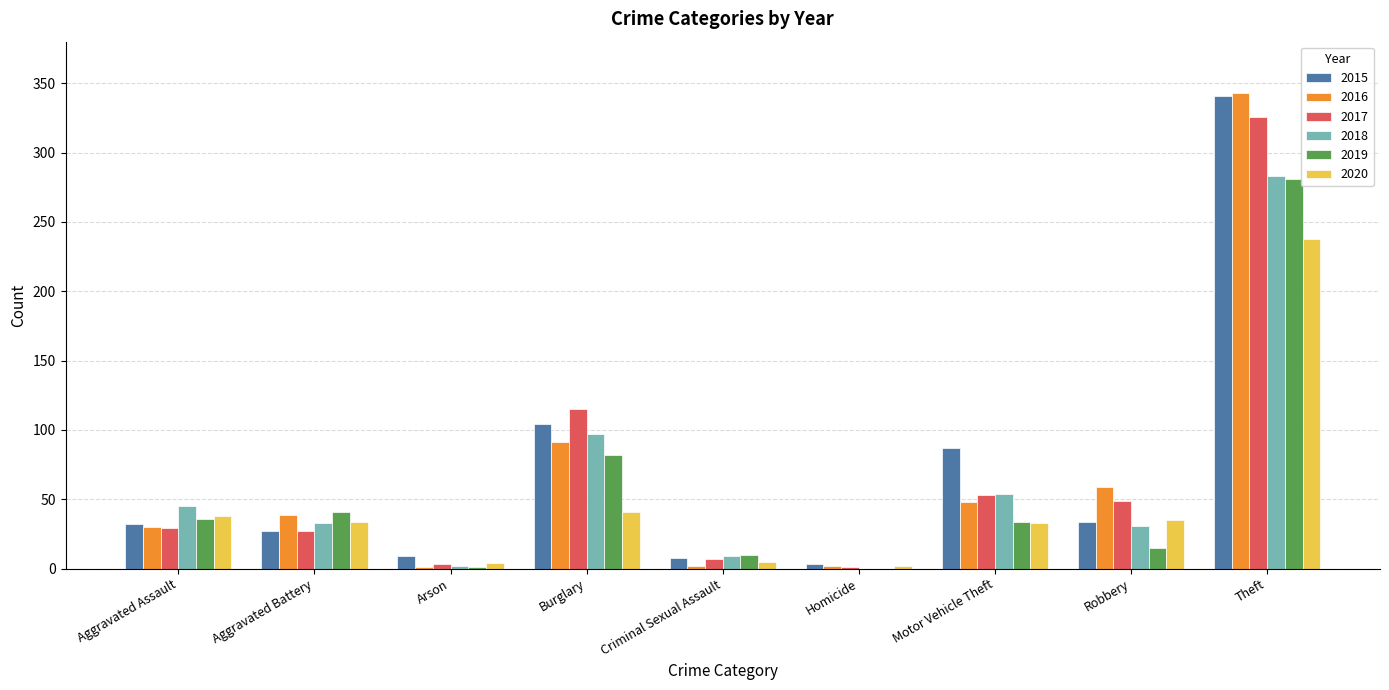

What is the average value of the 2019 series?

56